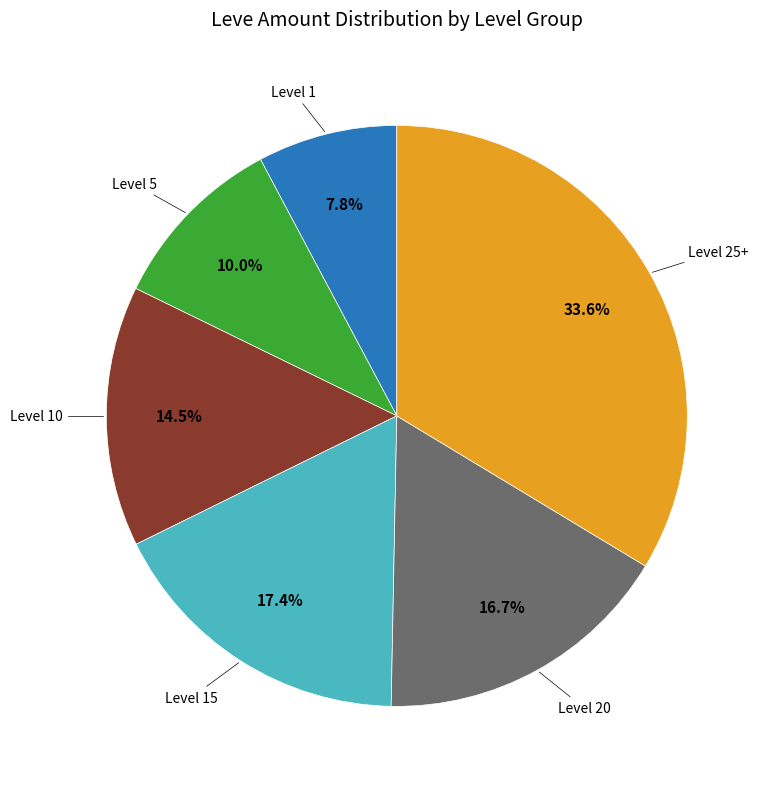

Is there a majority slice in this chart?

No